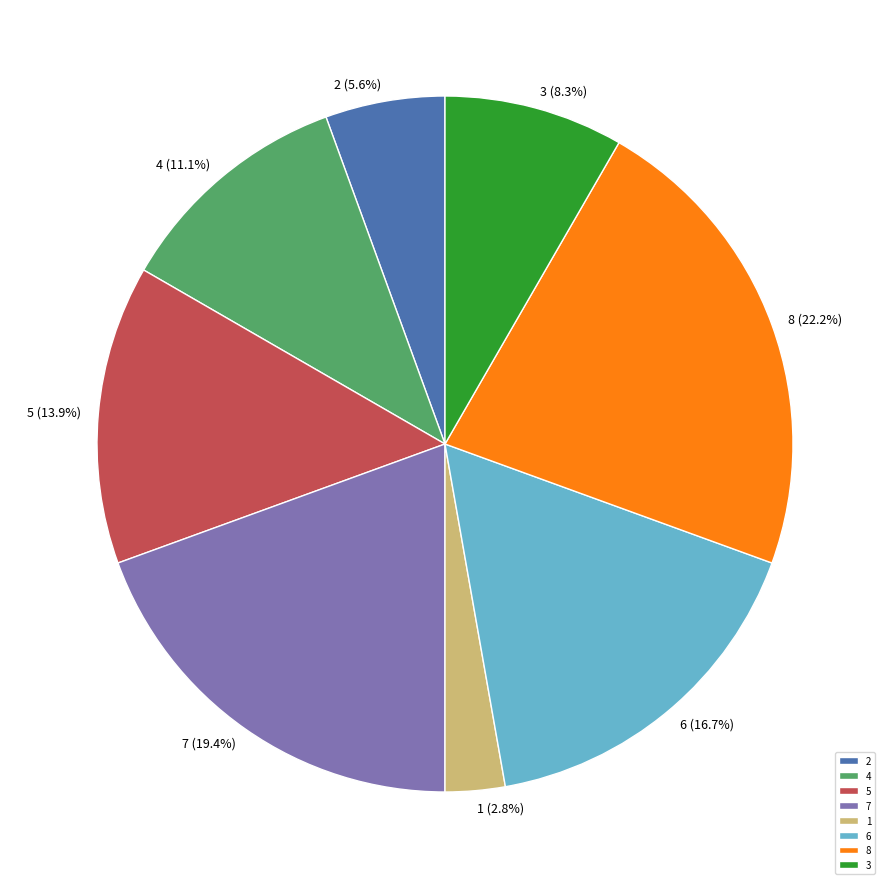

Count the number of slices in the pie.

8